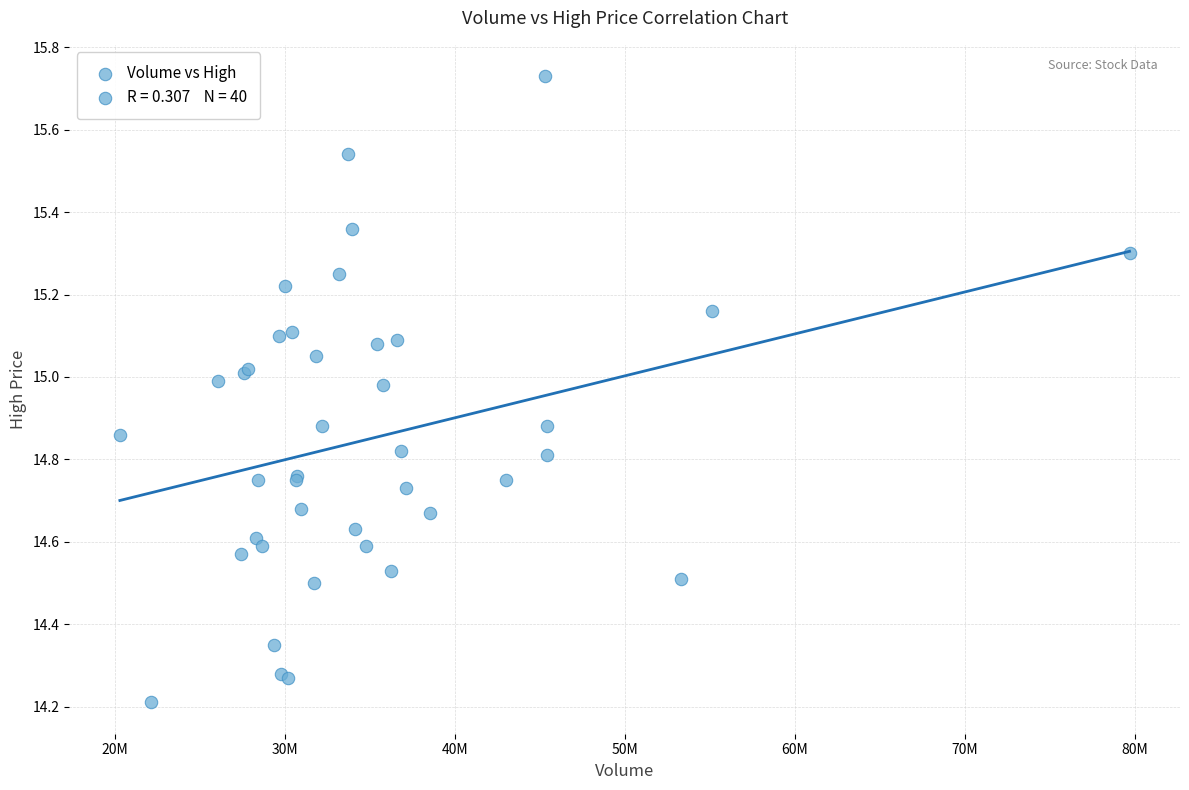

What Y value in the scatter plot is closest to 14?

14.2